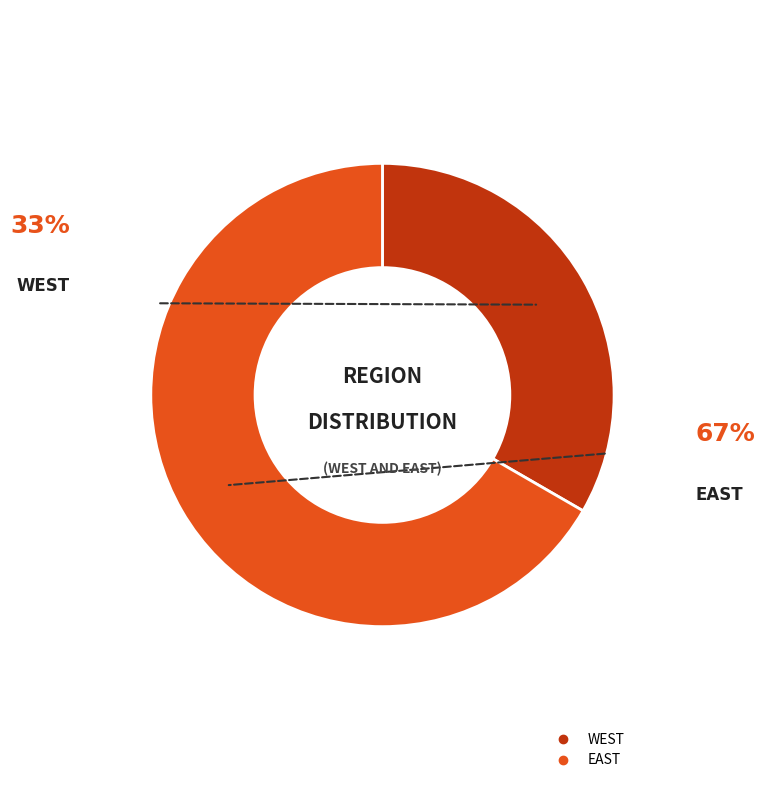

Is the sum of EAST and WEST greater than half?

Yes